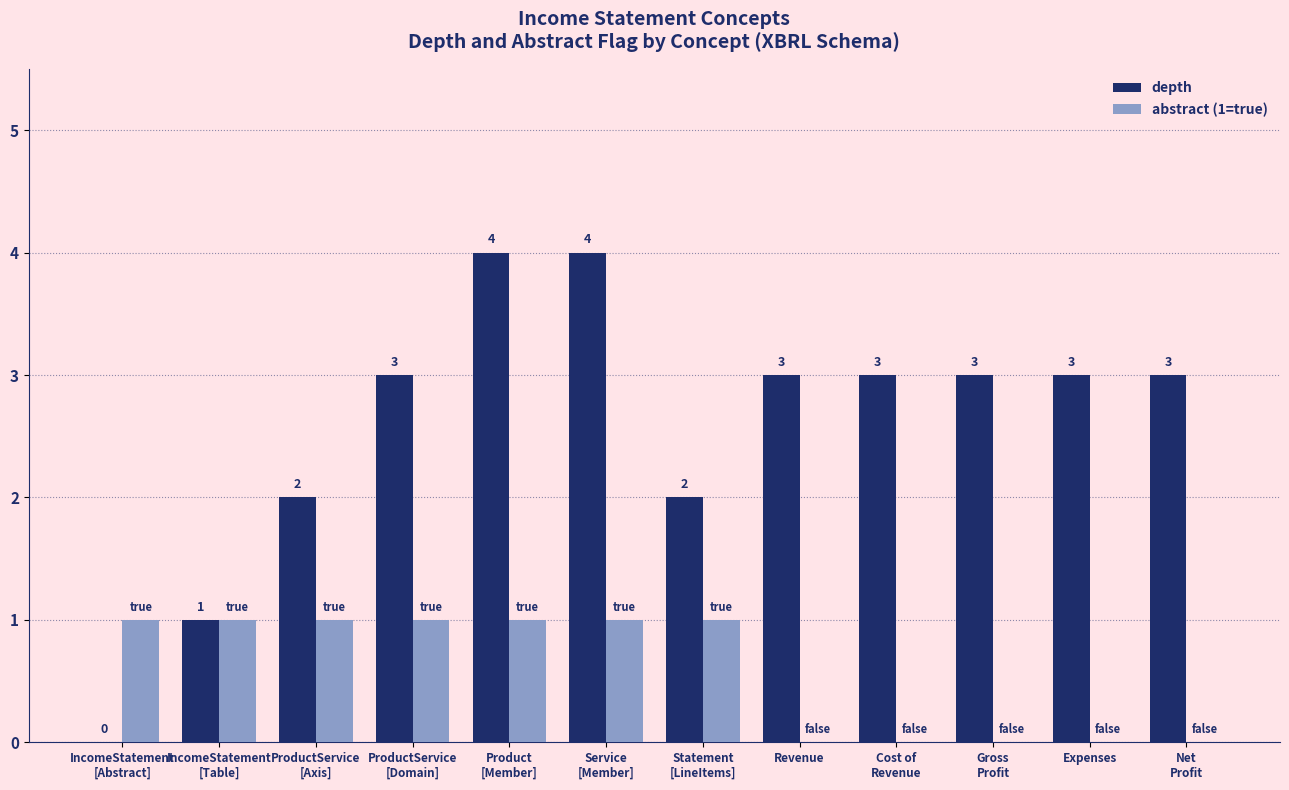

Is the value of depth at IncomeStatement
[Abstract] greater than the value of abstract (1=true) at IncomeStatement
[Abstract]?

No